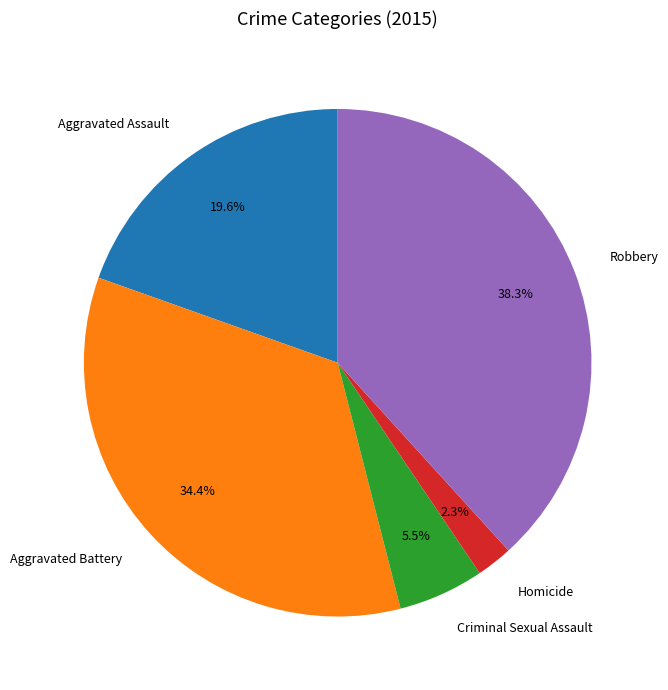

What is the ratio of the value at Aggravated Assault to the value at Criminal Sexual Assault?

3.6